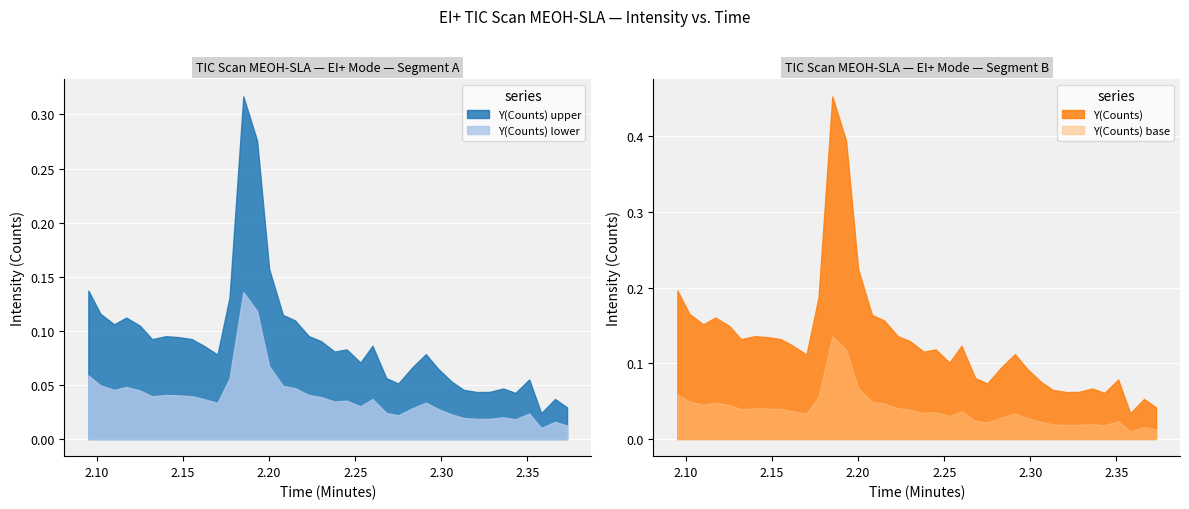

True or false: Y(Counts) has more than 0 points higher than both neighbors.

True